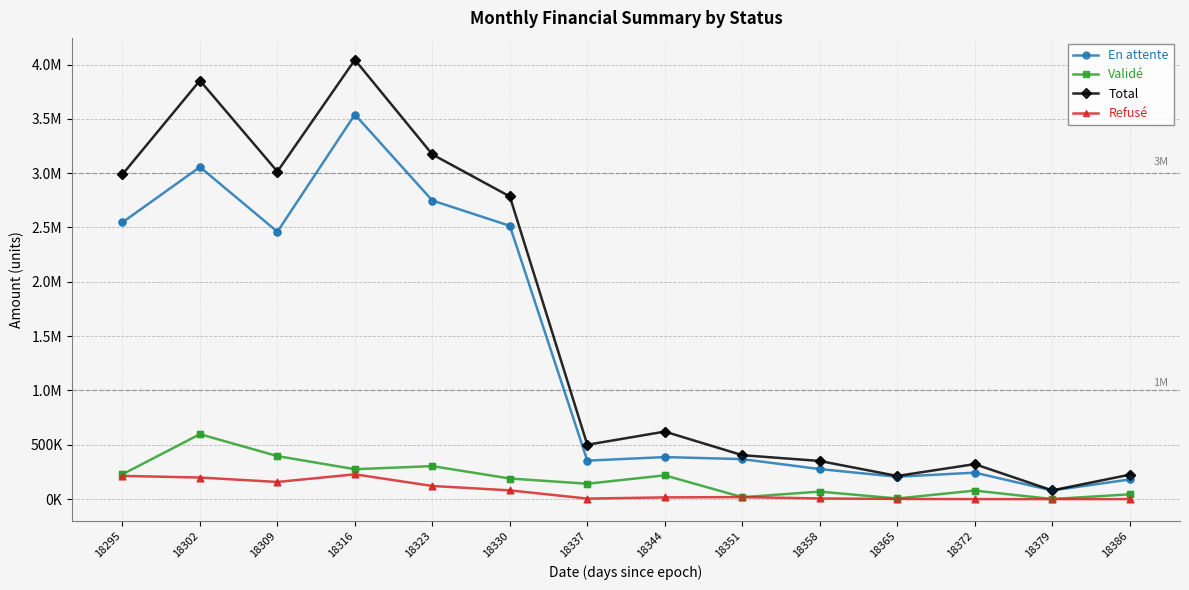

What are all the series names shown in the legend?

En attente, Validé, Total, Refusé